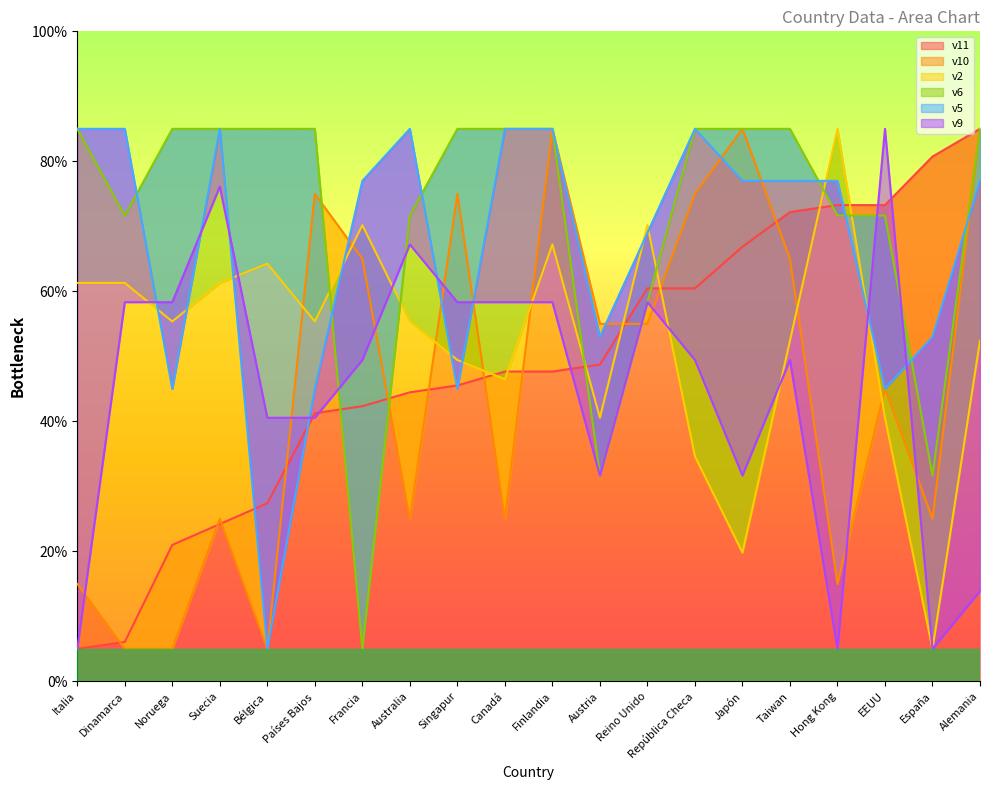

How many times do v6 and v9 cross each other?

4